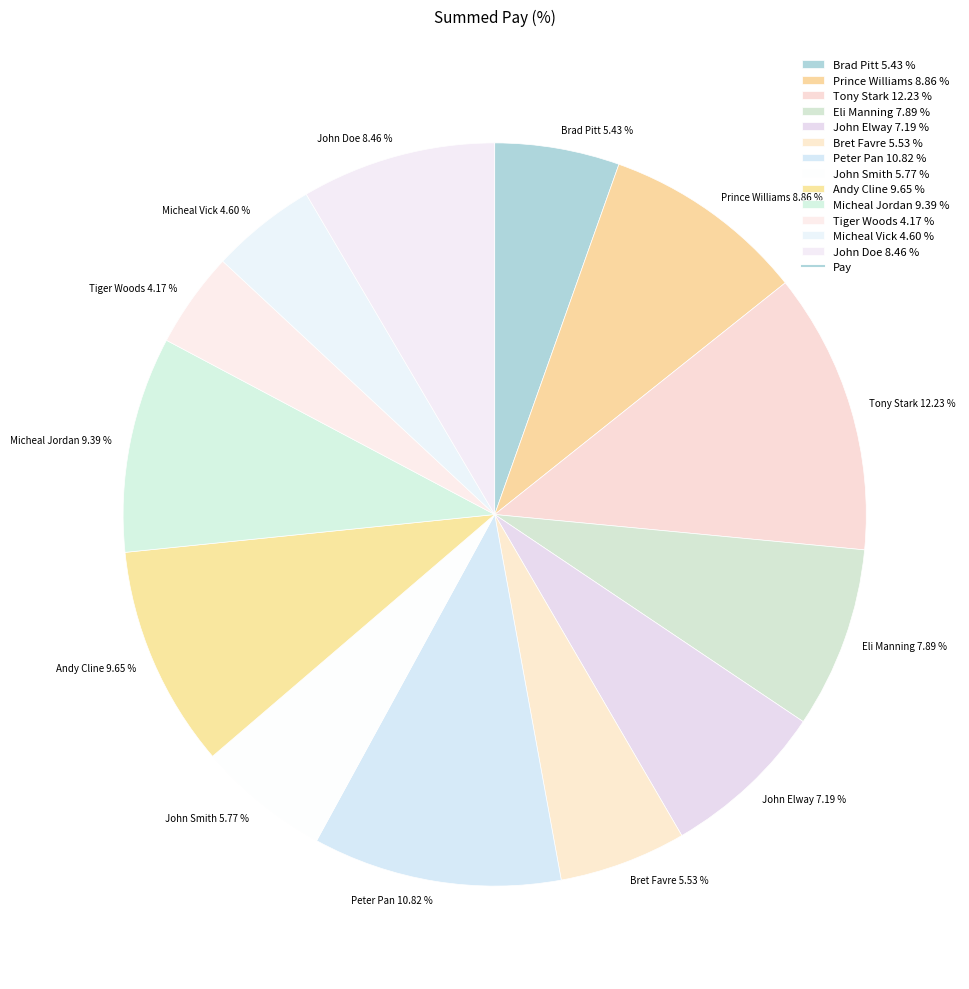

True or false: John Elway accounts for 7% of the total.

True